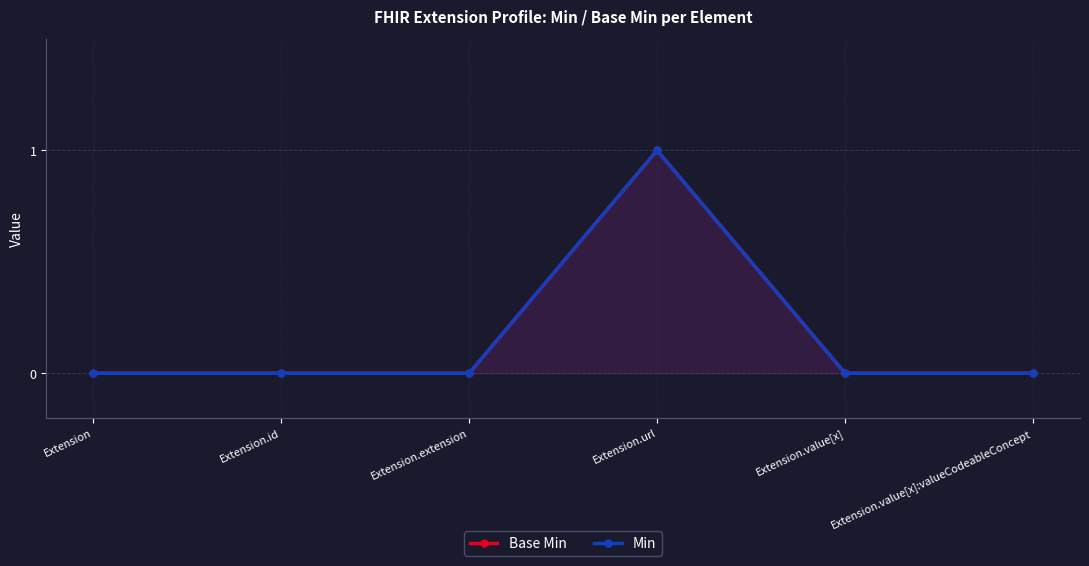

What is the sum of the Base Min values at Extension.url and Extension.value[x]:valueCodeableConcept?

1